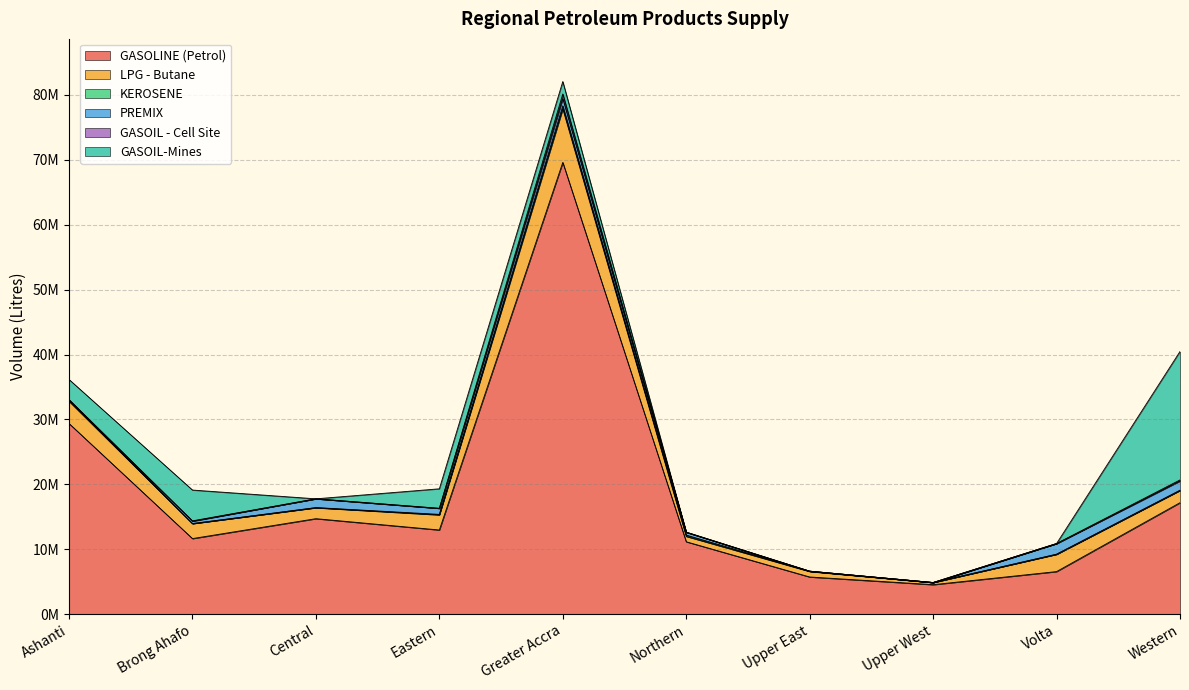

Where is KEROSENE nearest to the value 234000?

Ashanti